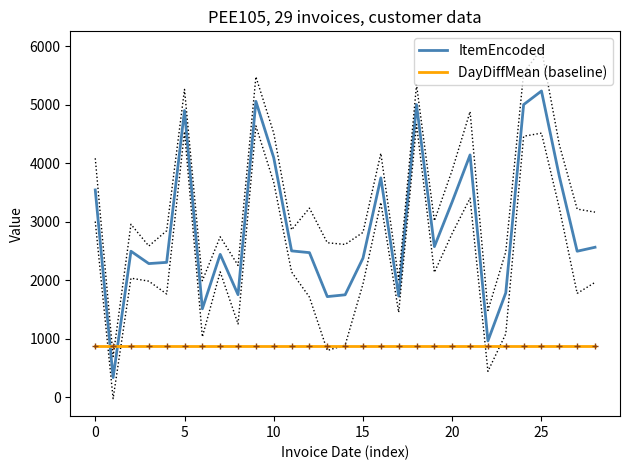

List the series in order of their overall mean, lowest first.

DayDiffMean (baseline), ItemEncoded